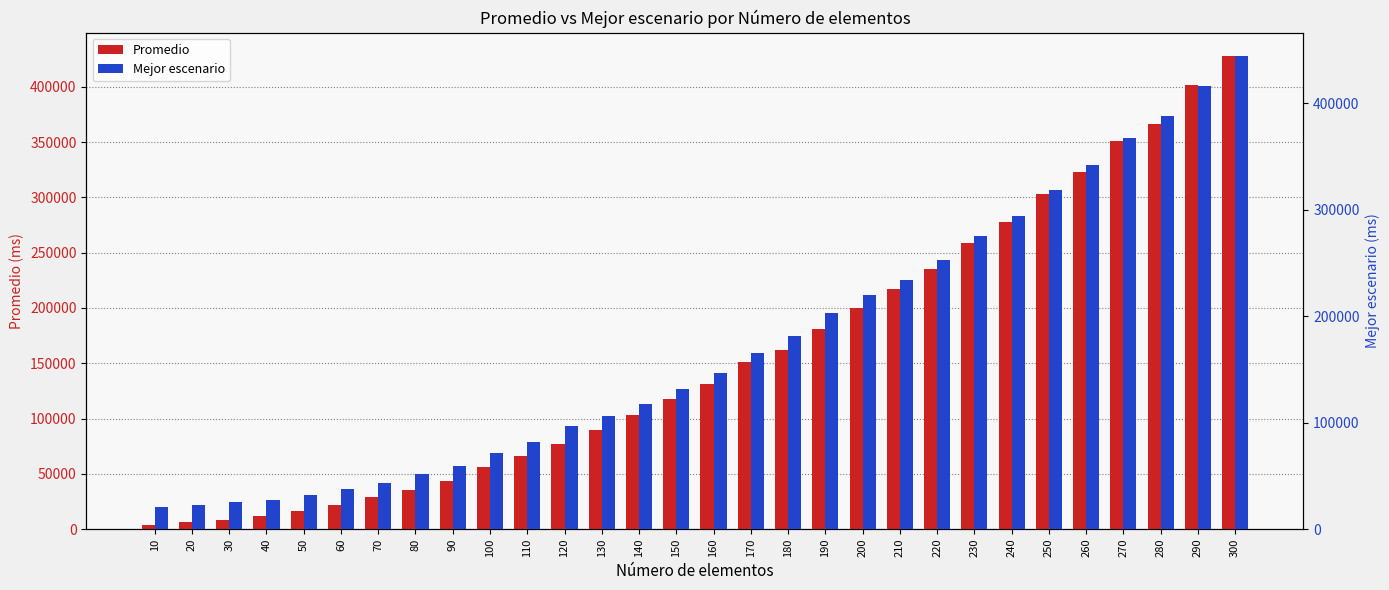

Which category has the lowest value across all series?

10